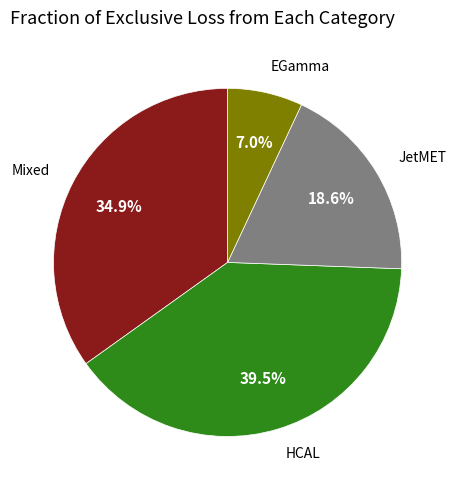

Which has a higher value, Mixed or HCAL?

HCAL